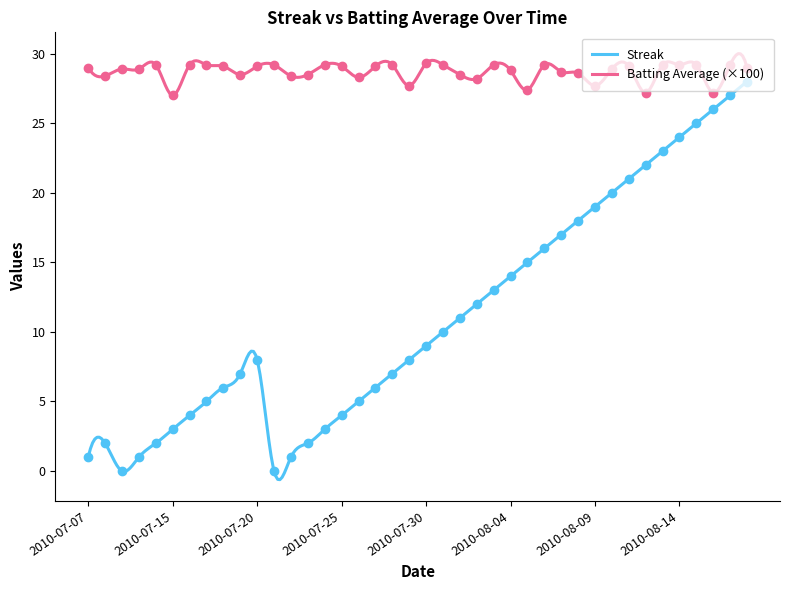

Which category has the highest value across all series?

2010-07-30